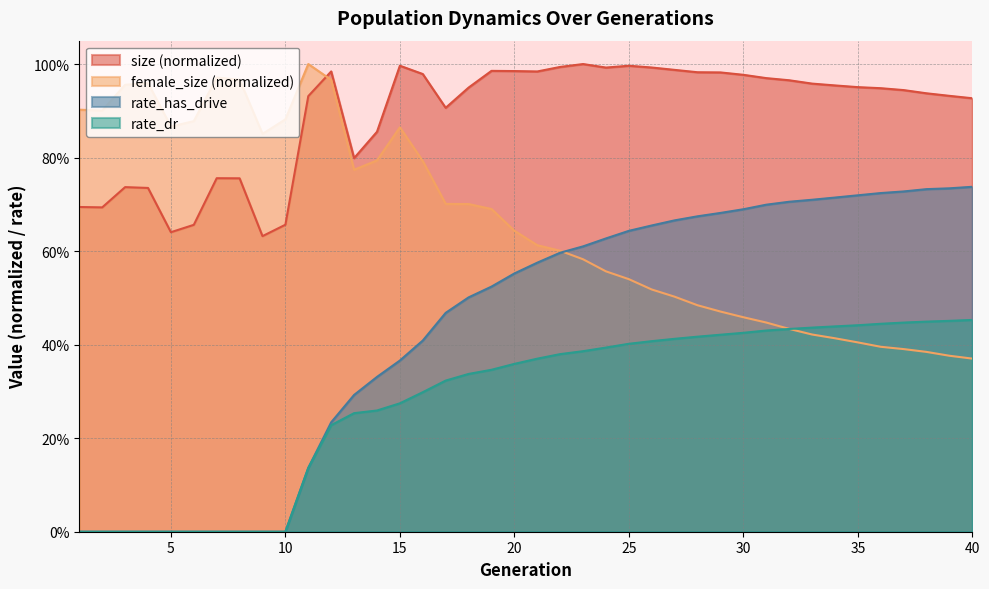

The rate_dr series shows 0.6 at 24. True or false?

False